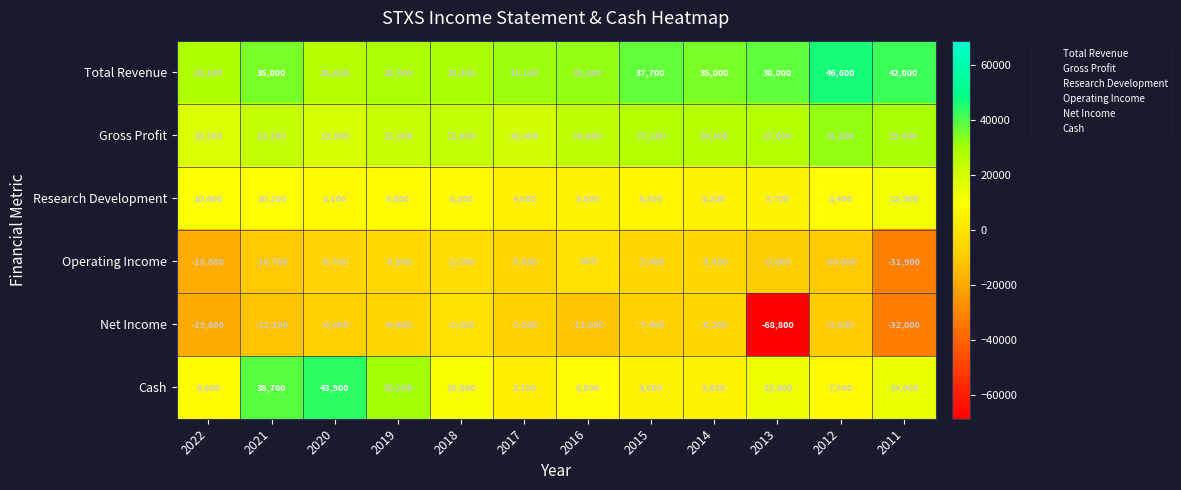

What is the average value of the Operating Income series?

-9358